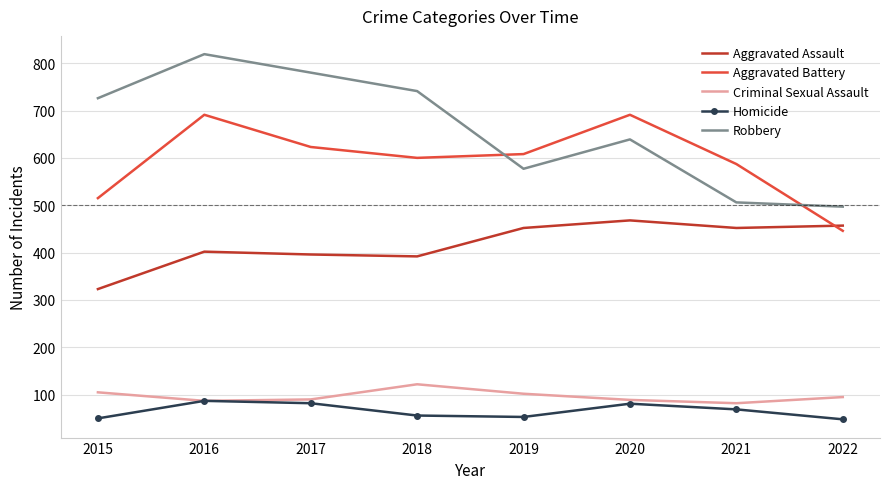

At which category is the sum across all series the highest?

2016